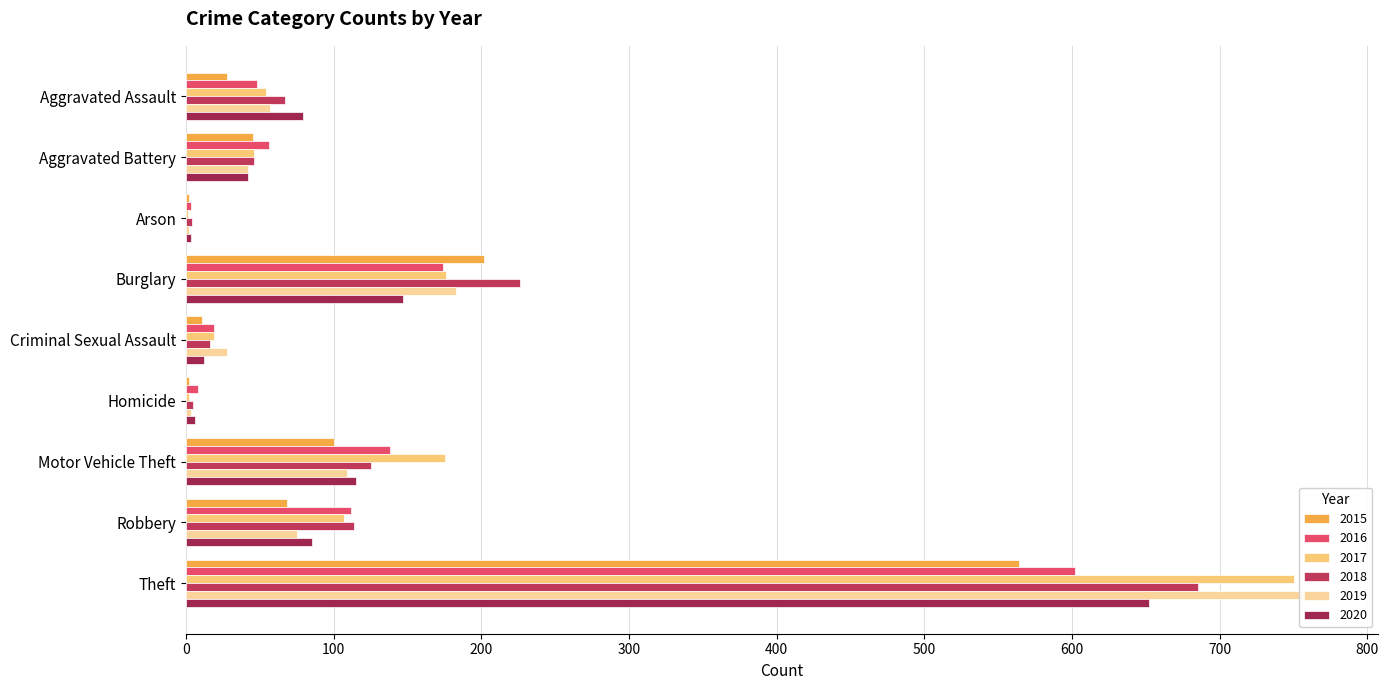

How many values in the 2017 series are below 54?

4